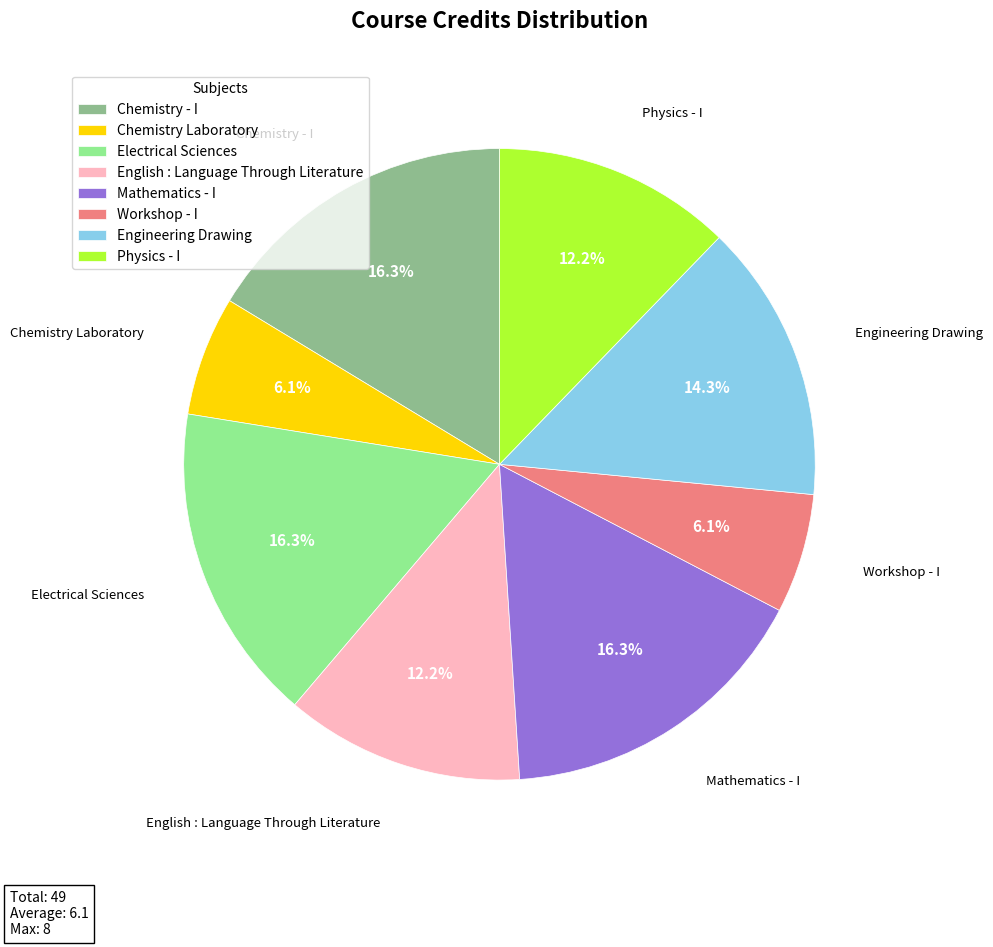

Combined, what portion of the pie is Chemistry - I and Electrical Sciences?

32.7%